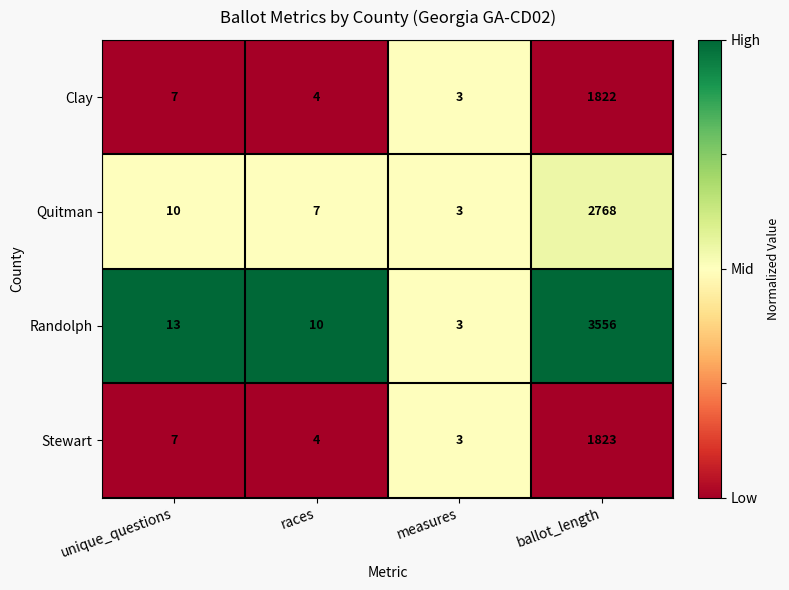

Which series has the largest total across all categories?

Randolph